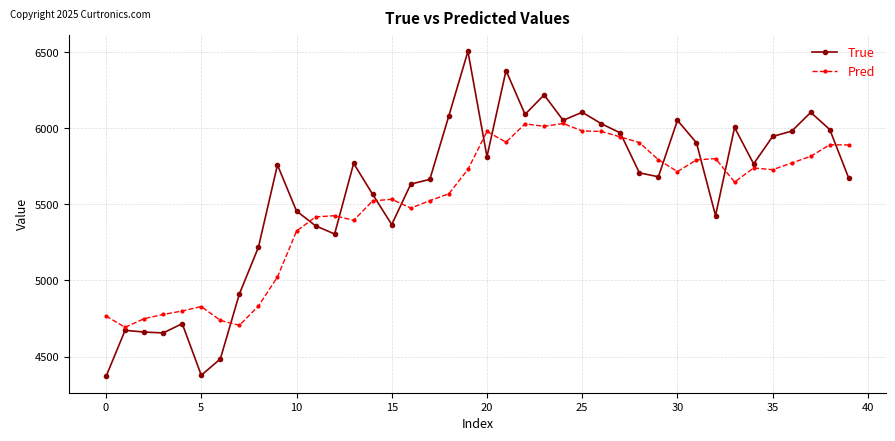

Rank the series by their maximum value, from highest to lowest.

True, Pred